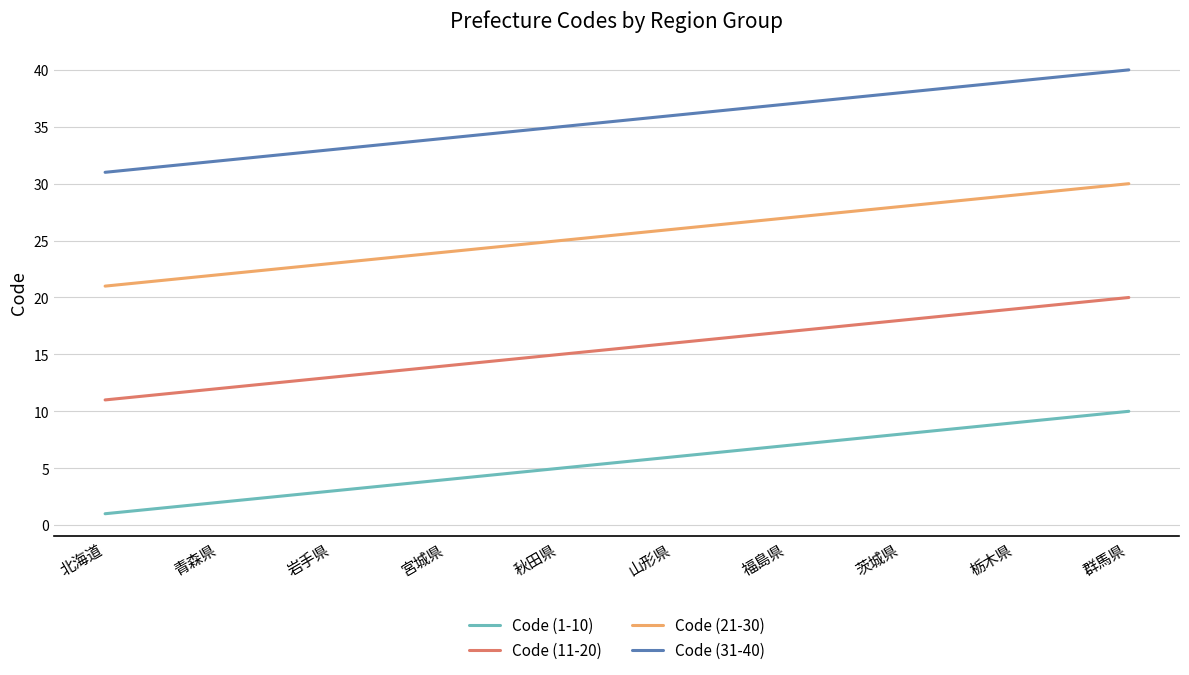

How many values in the Code (1-10) series are below 6?

5